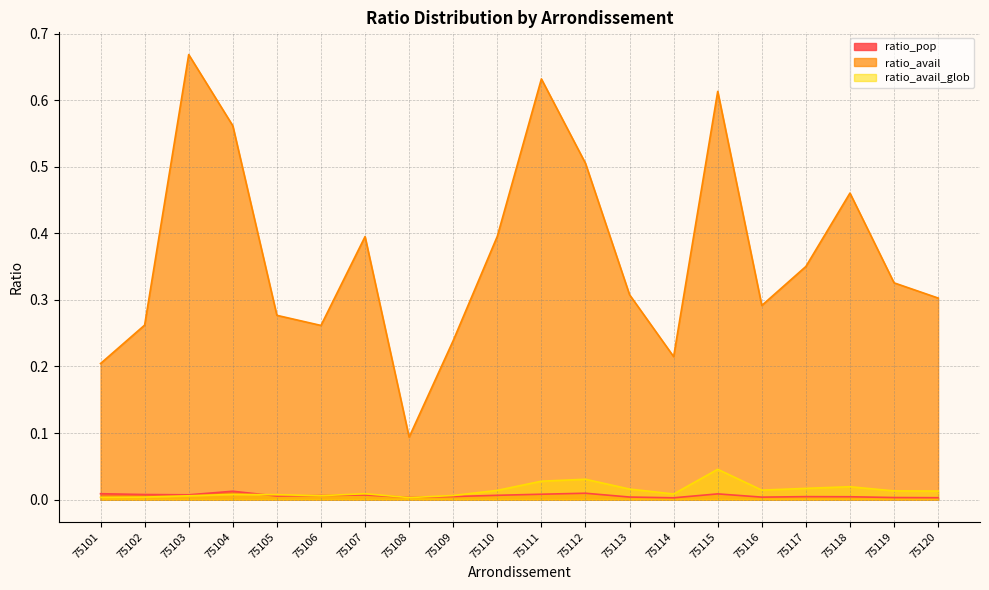

Reading left to right, transcribe all the data shown in this chart.

ratio_pop: 75101=0.0	75102=0.0	75103=0.0	75104=0.0	75105=0.0	75106=0.0	75107=0.0	75108=0.0	75109=0.0	75110=0.0	75111=0.0	75112=0.0	75113=0.0	75114=0.0	75115=0.0	75116=0.0	75117=0.0	75118=0.0	75119=0.0	75120=0.0
ratio_avail: 75101=0.2	75102=0.3	75103=0.7	75104=0.6	75105=0.3	75106=0.3	75107=0.4	75108=0.1	75109=0.2	75110=0.4	75111=0.6	75112=0.5	75113=0.3	75114=0.2	75115=0.6	75116=0.3	75117=0.4	75118=0.5	75119=0.3	75120=0.3
ratio_avail_glob: 75101=0.0	75102=0.0	75103=0.0	75104=0.0	75105=0.0	75106=0.0	75107=0.0	75108=0.0	75109=0.0	75110=0.0	75111=0.0	75112=0.0	75113=0.0	75114=0.0	75115=0.0	75116=0.0	75117=0.0	75118=0.0	75119=0.0	75120=0.0